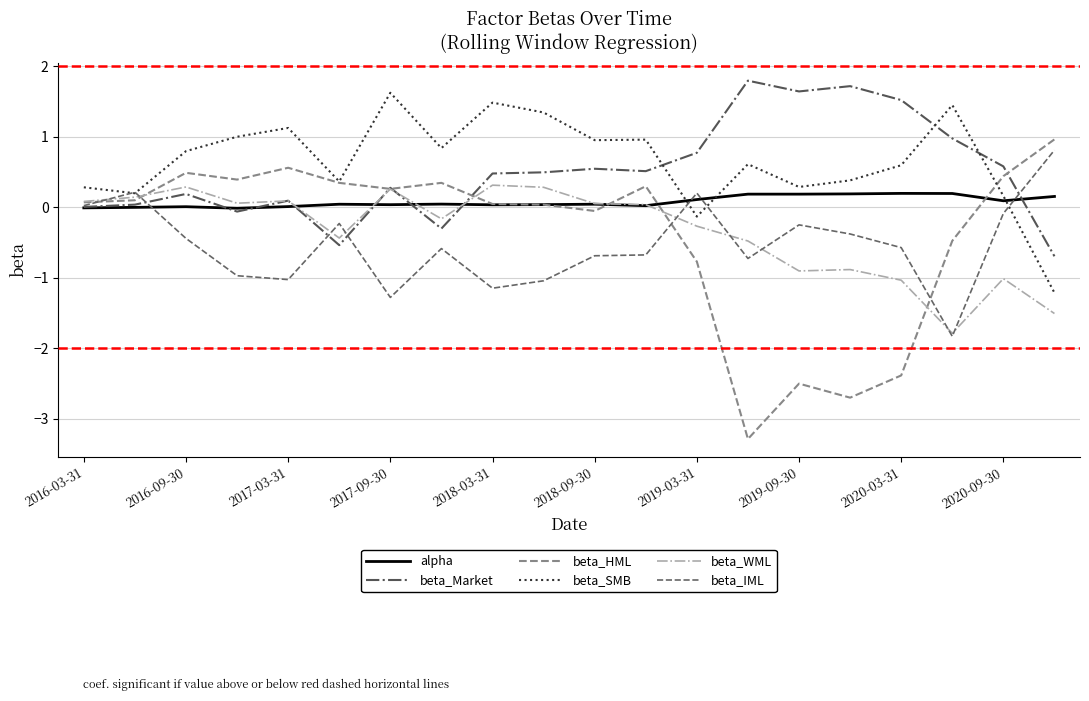

Which series has the widest spread of values?

beta_HML